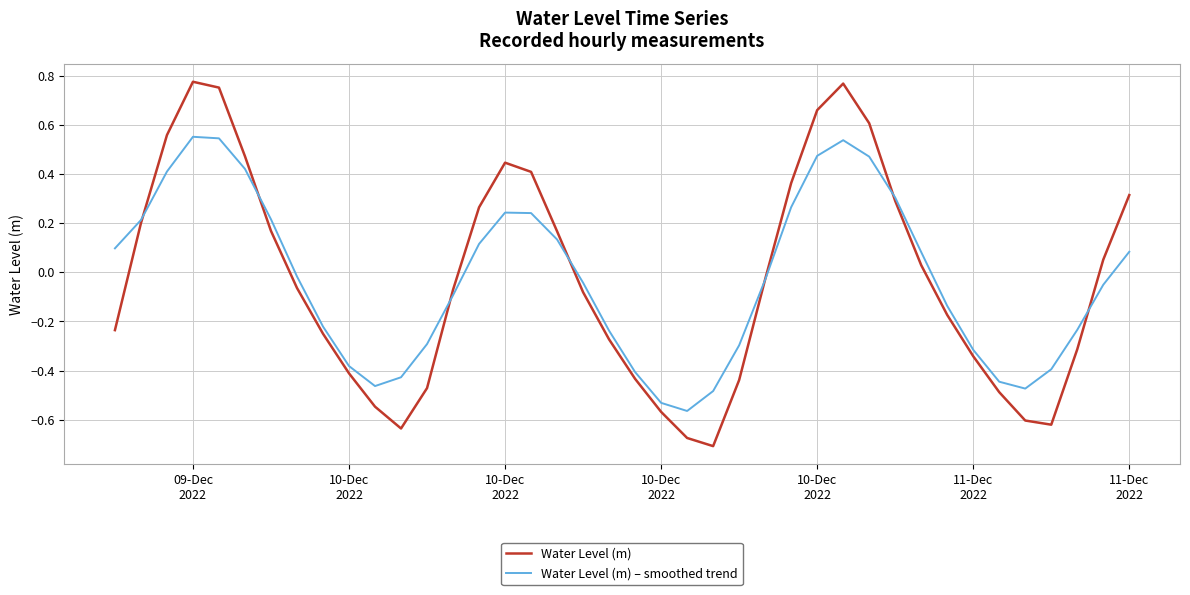

Does the chart display data point markers on the line(s)?

No